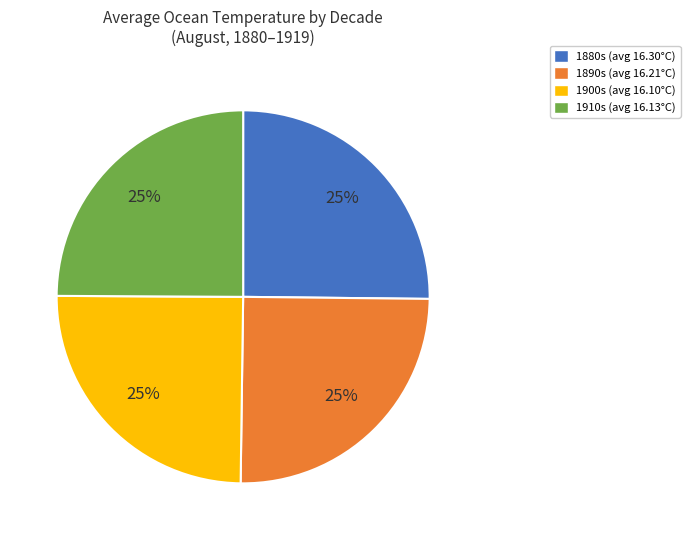

Is there a majority slice in this chart?

No